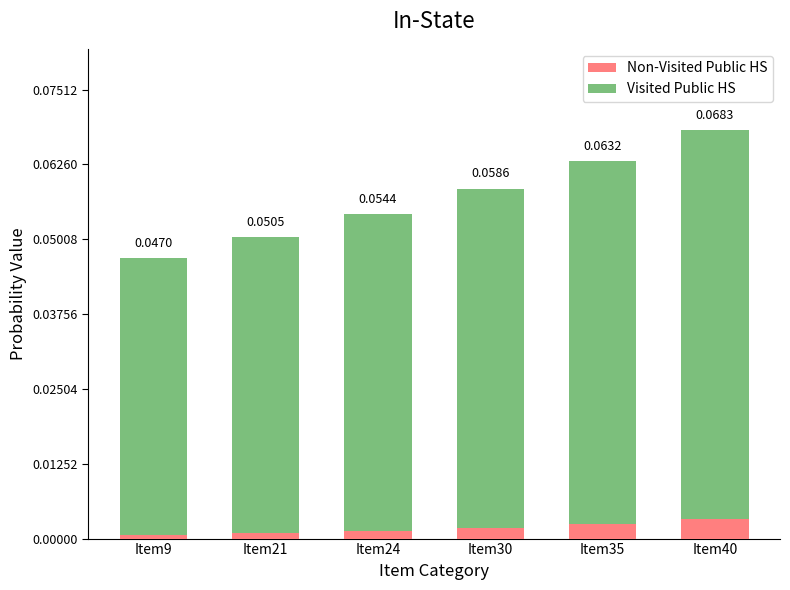

At which category is the sum across all series the highest?

Item40